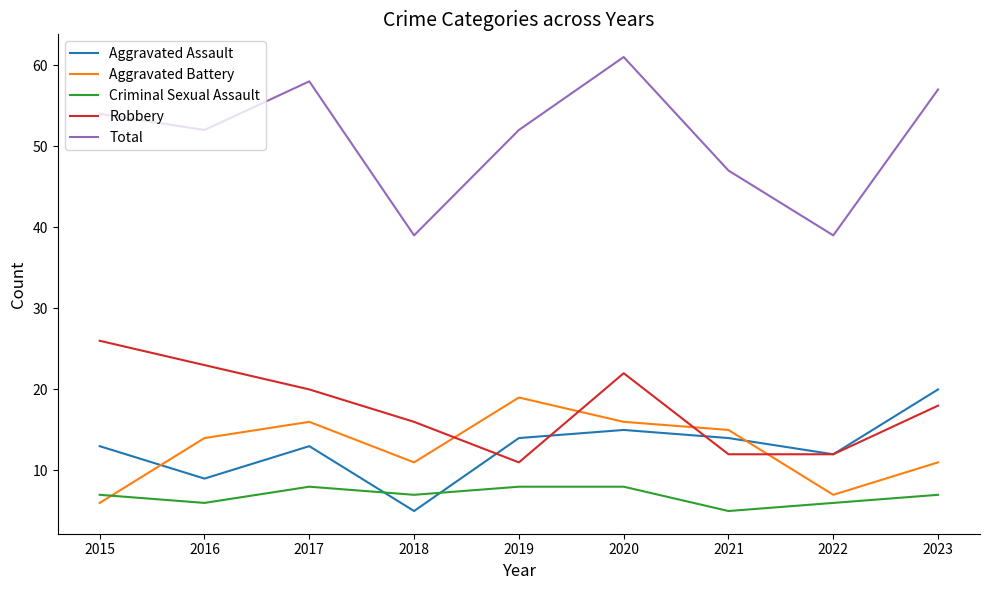

Is it true that Aggravated Battery equals 21 at 2016?

False